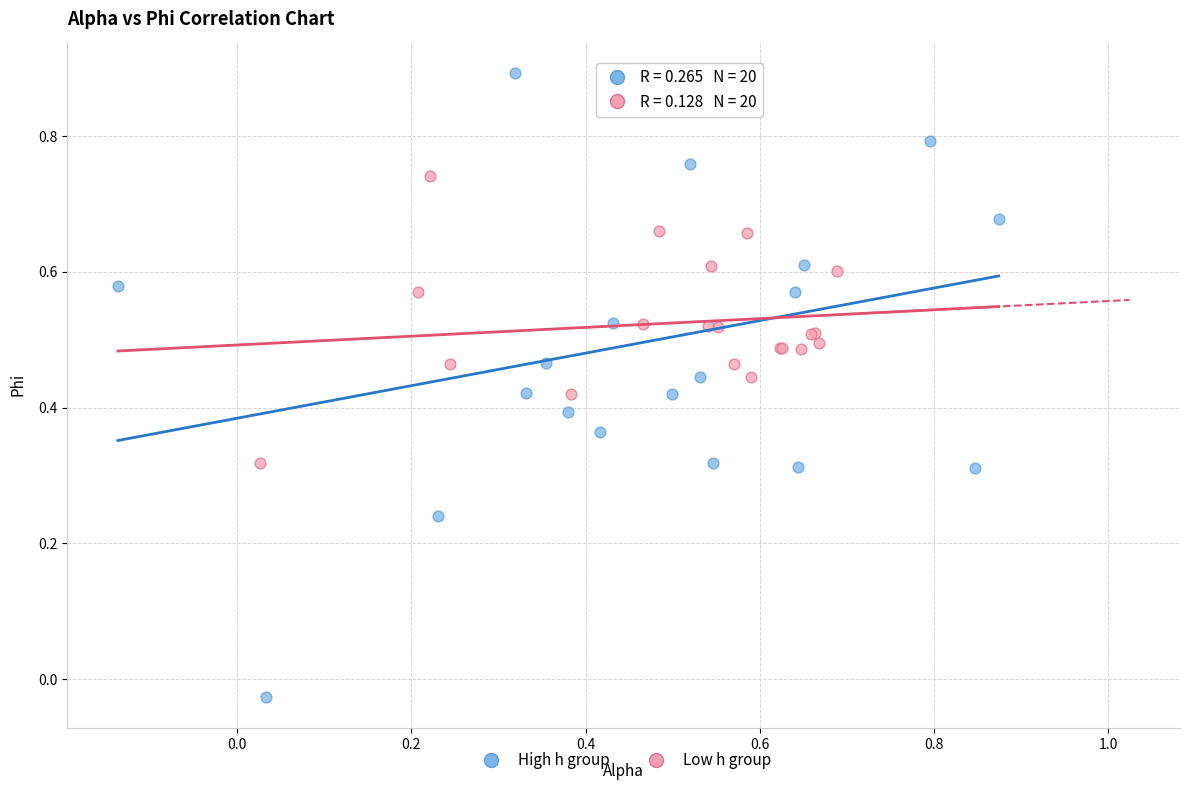

Which series has the widest spread of Y values?

High h group